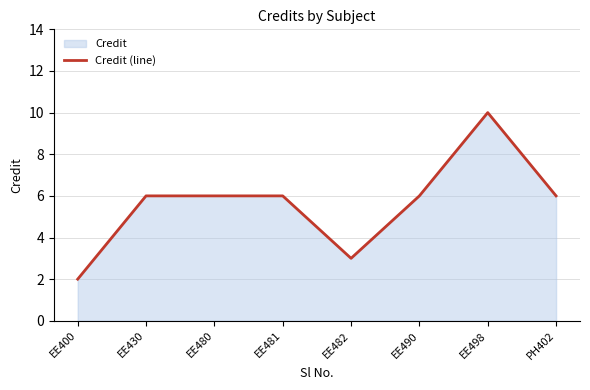

How many data points are less than 6?

2